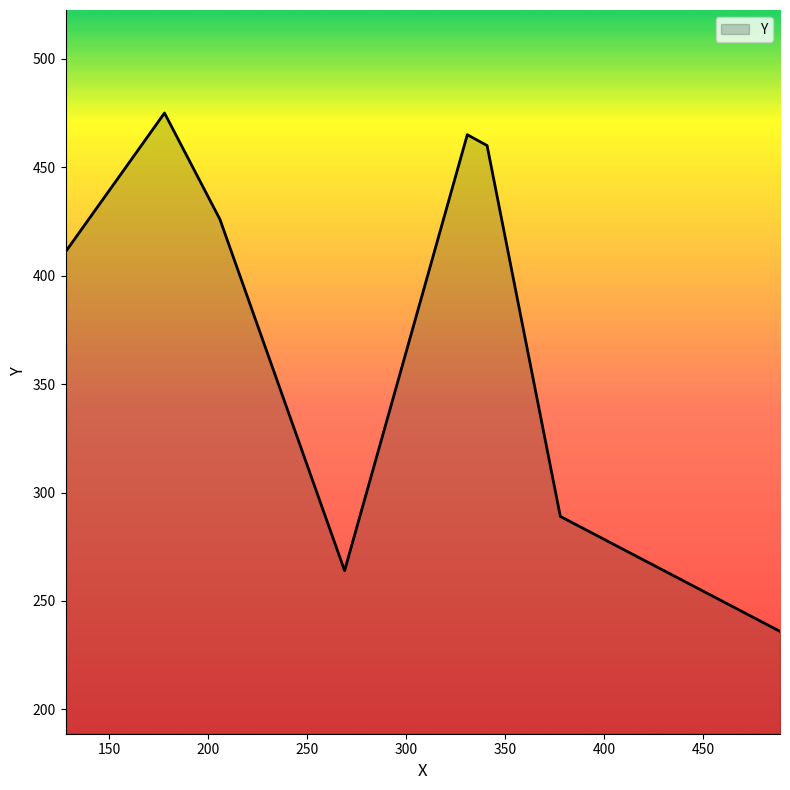

What is the maximum value shown in the chart?

475